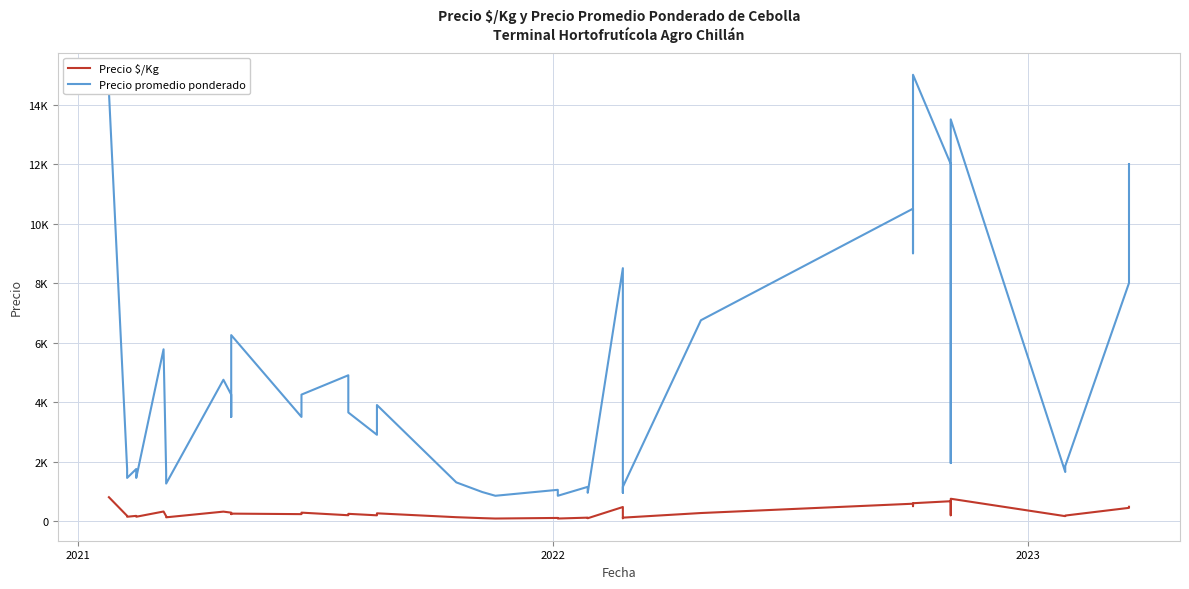

Rank the series by their average value, from highest to lowest.

Precio promedio ponderado, Precio $/Kg